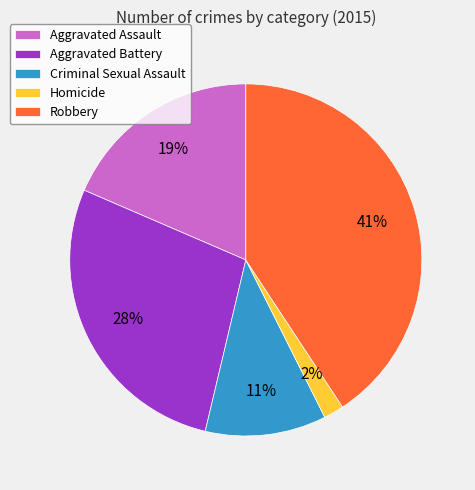

To the nearest percent, what is the difference between the largest and smallest slice percentages?

39%